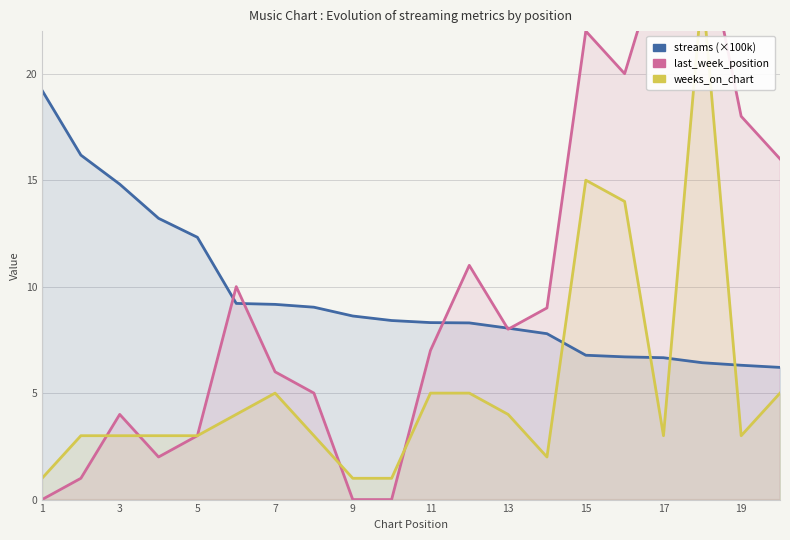

True or false: weeks_on_chart and last_week_position intersect in this chart.

True